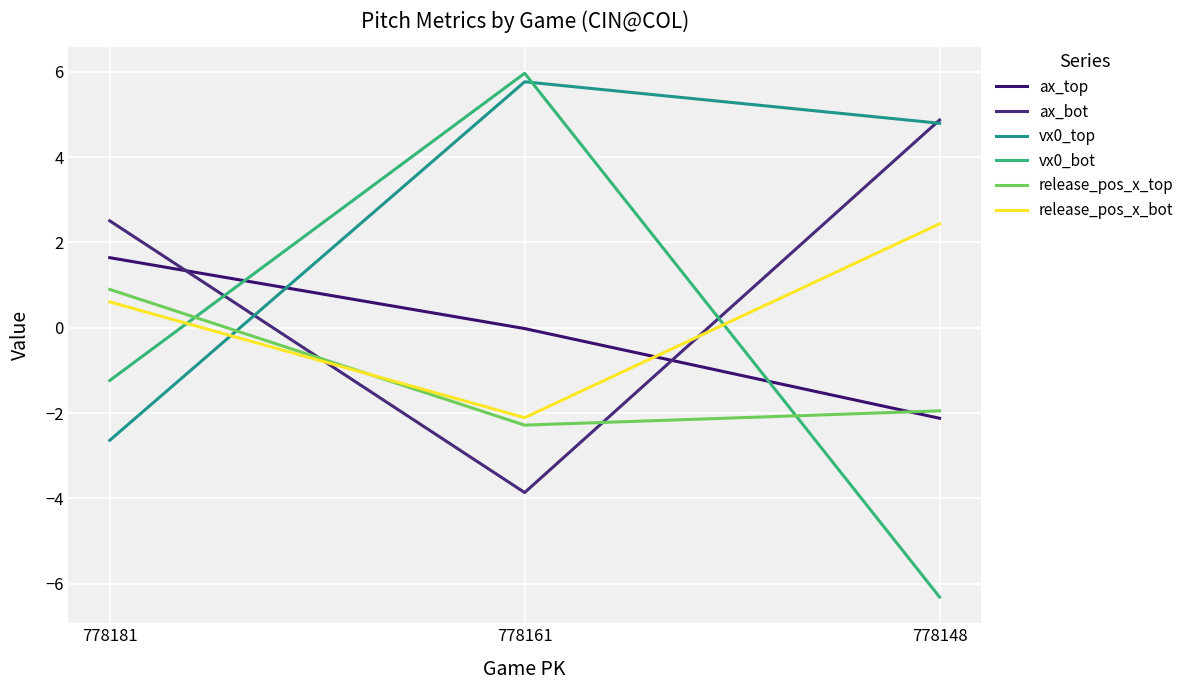

What is the sum of all ax_bot values?

3.5